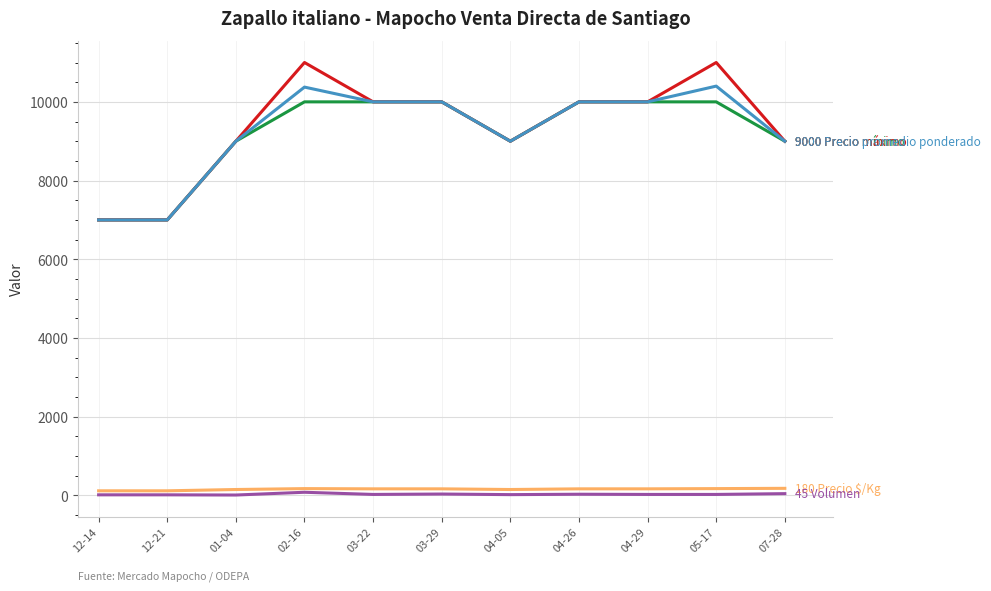

What is the greatest value displayed?

11000